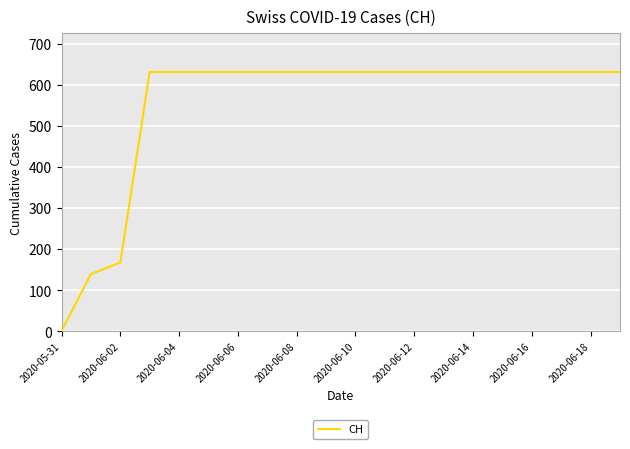

What is the difference between the maximum and minimum values?

631